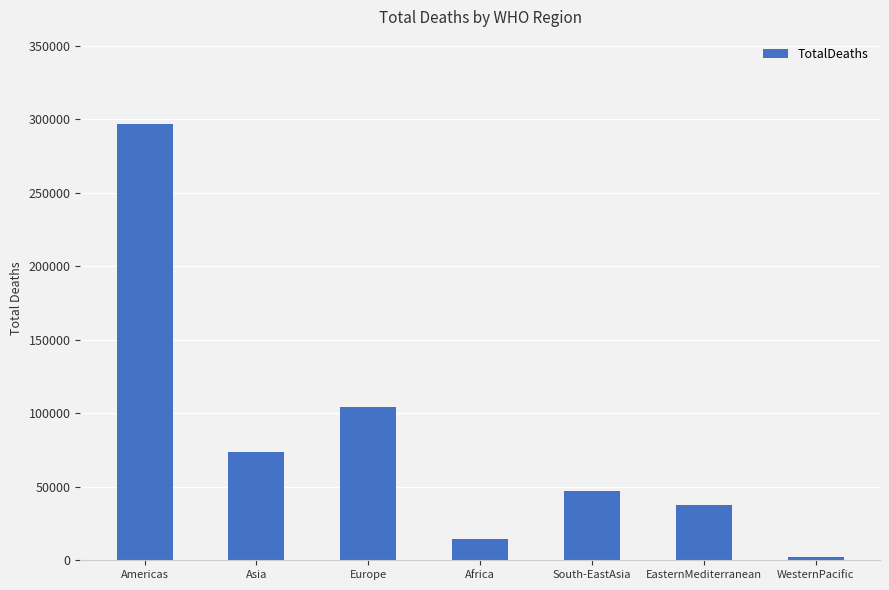

What is the difference between the maximum and minimum values?

294434